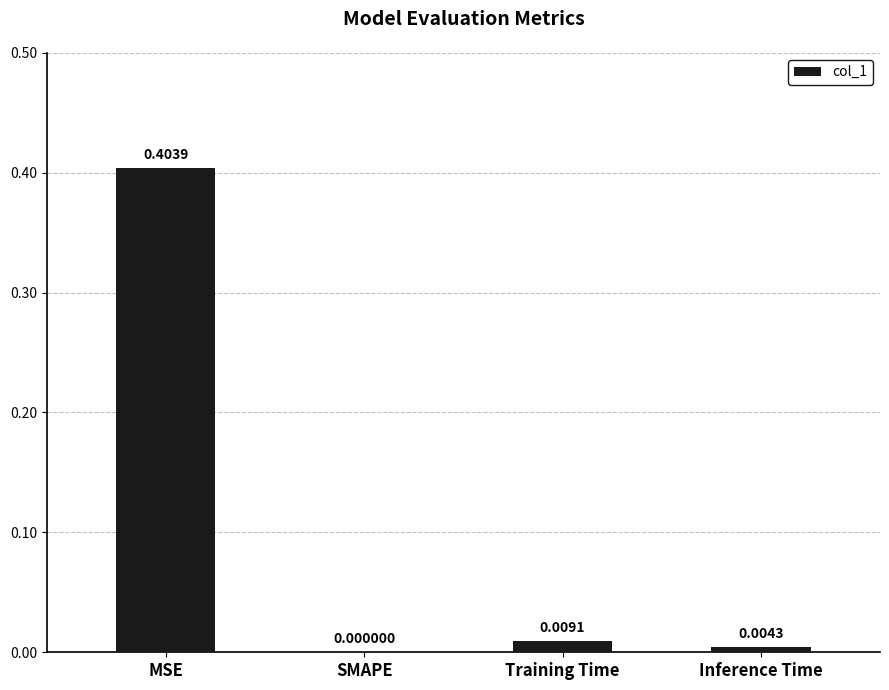

At which category does the chart reach its peak across all series?

MSE